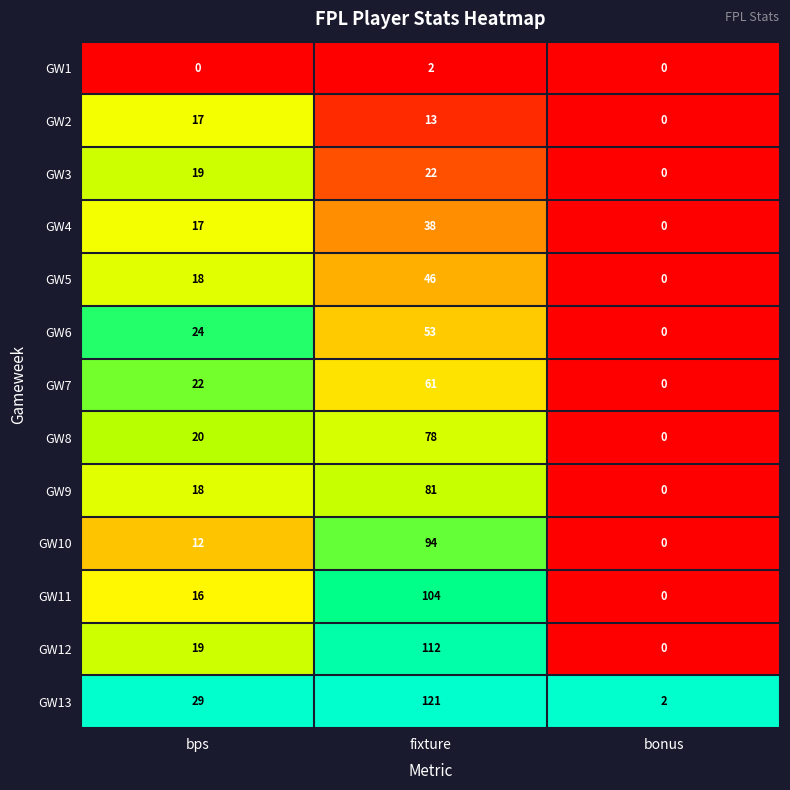

Is it true that GW11 equals 22 at bps?

False